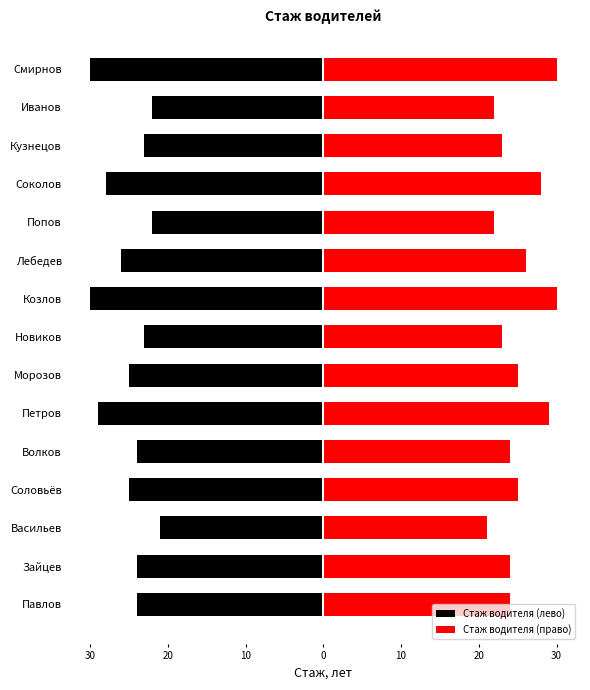

The Стаж водителя (право) series shows 5 at Лебедев. True or false?

False